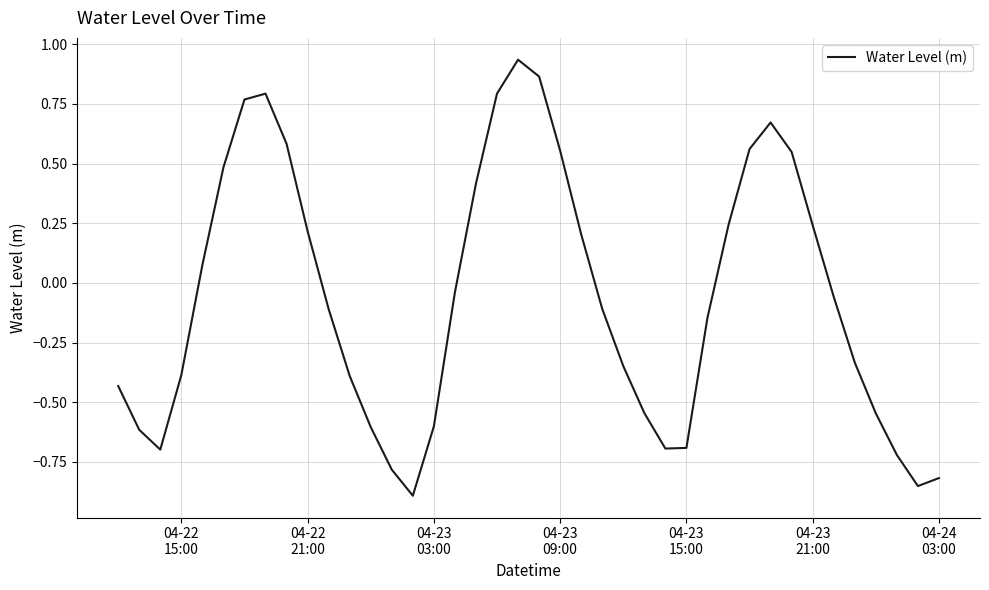

How many values are above zero?

17